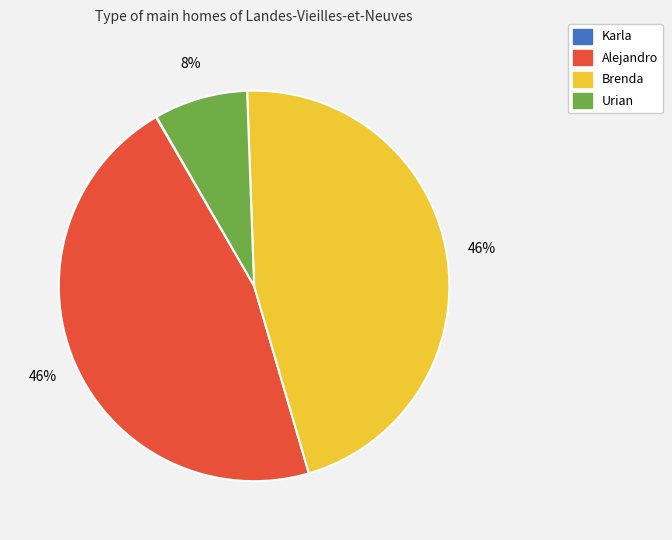

To the nearest percent, what is the difference between the Urian and Brenda slice percentages?

38%